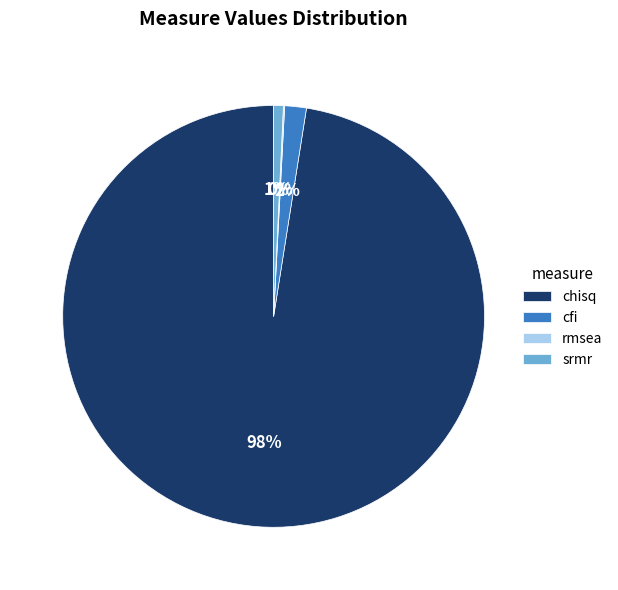

Do chisq and cfi together represent more than half of the pie?

Yes